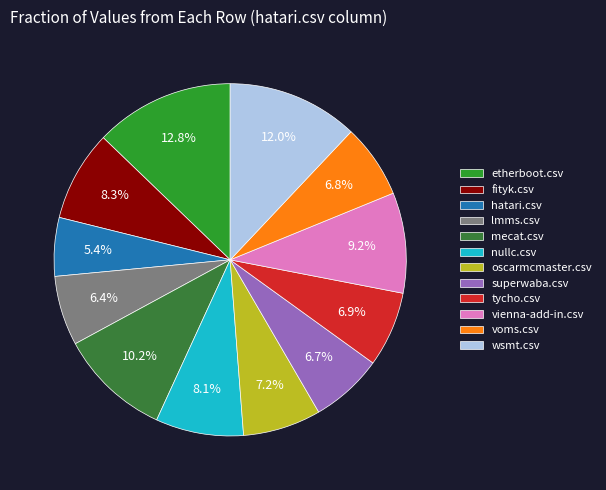

How many segments does this pie chart have?

12